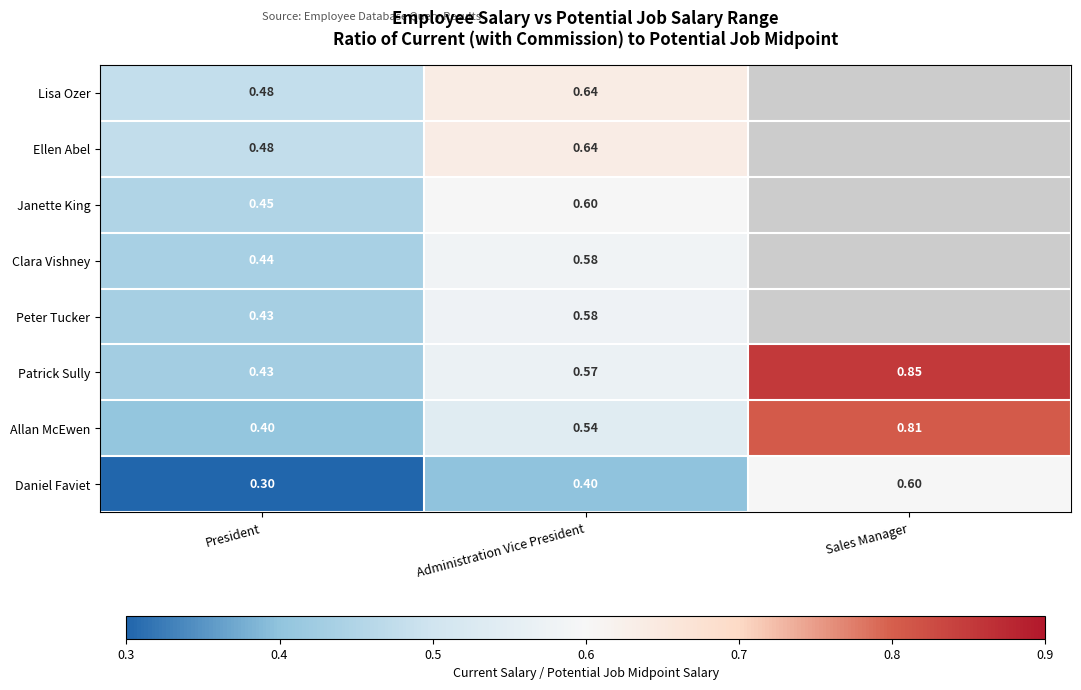

At which label is Daniel Faviet closest to 0?

President